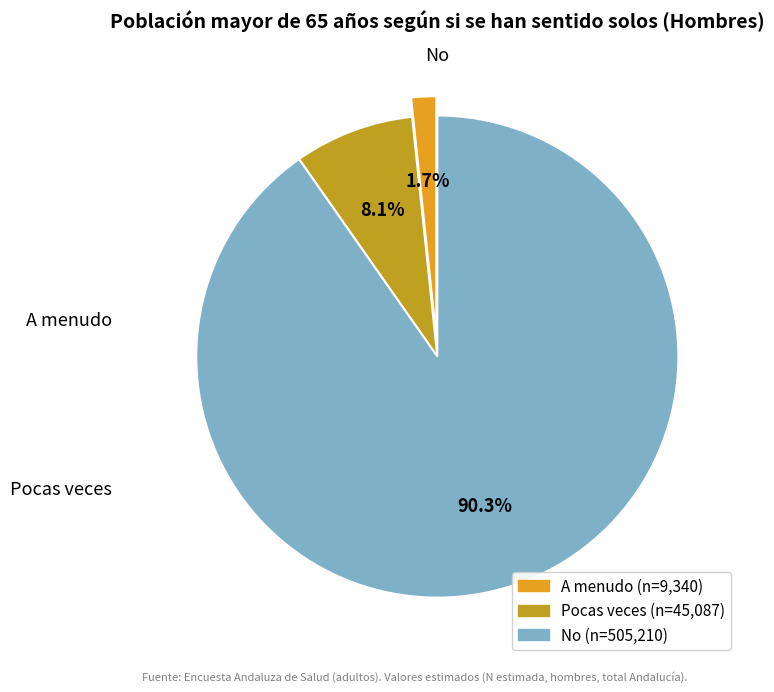

Which slice is the largest?

No